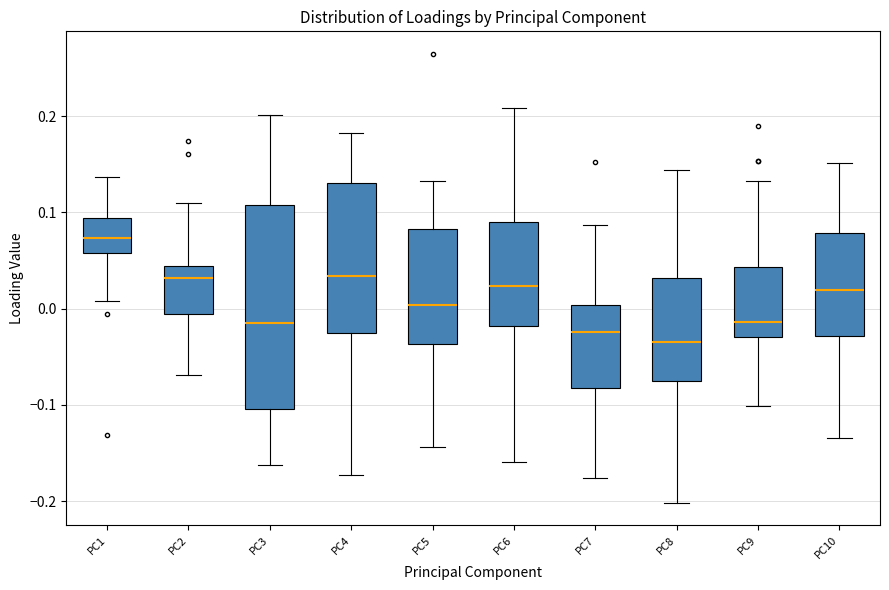

Reading left to right, read every box against the y-axis: the position of its median line, the range the box covers, and the ends of its whiskers. The values are not printed on the chart, so give them approximately, as read against the axis.

PC1: median 0.07, box 0.06 to 0.09, whiskers 0.01 to 0.14
PC2: median 0.03, box -0.01 to 0.04, whiskers -0.07 to 0.11
PC3: median -0.02, box -0.10 to 0.11, whiskers -0.16 to 0.20
PC4: median 0.03, box -0.03 to 0.13, whiskers -0.17 to 0.18
PC5: median 0.00, box -0.04 to 0.08, whiskers -0.14 to 0.13
PC6: median 0.02, box -0.02 to 0.09, whiskers -0.16 to 0.21
PC7: median -0.02, box -0.08 to 0.00, whiskers -0.18 to 0.09
PC8: median -0.03, box -0.08 to 0.03, whiskers -0.20 to 0.14
PC9: median -0.01, box -0.03 to 0.04, whiskers -0.10 to 0.13
PC10: median 0.02, box -0.03 to 0.08, whiskers -0.13 to 0.15